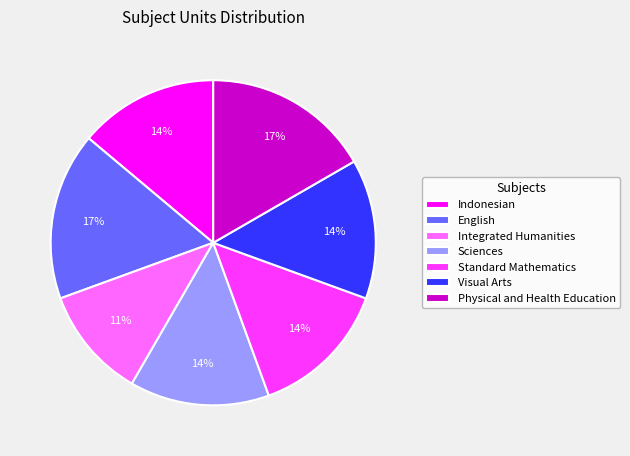

To the nearest percent, what percentage of the pie is Indonesian?

14%